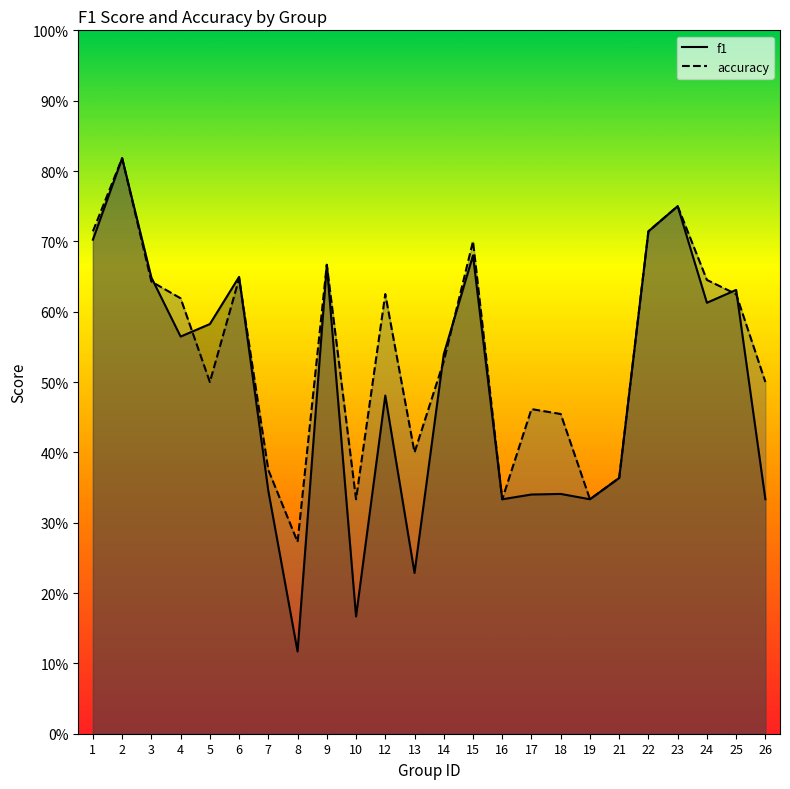

In accuracy, how many points are higher than both neighbors (excluding endpoints)?

7